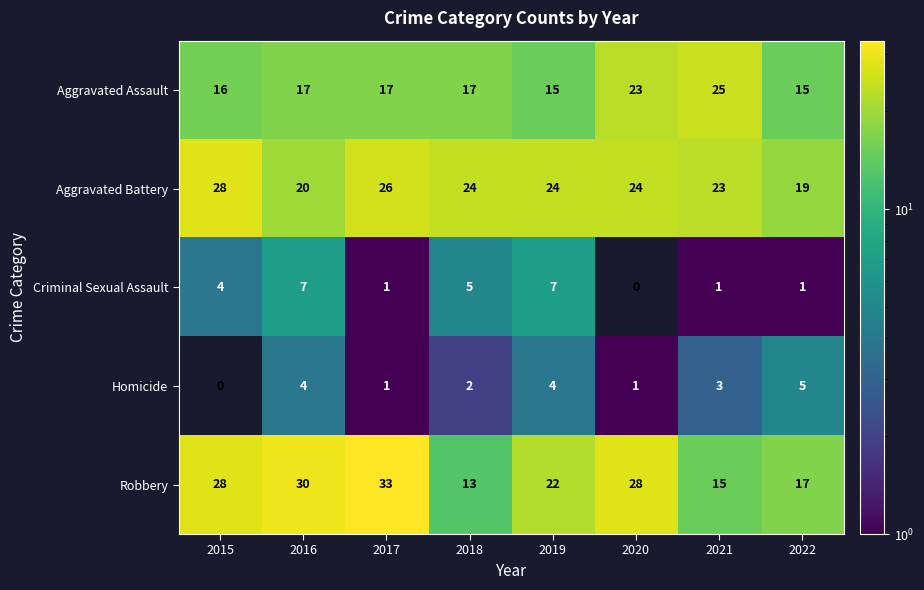

Count the Aggravated Battery values in the range 23 to 26.

5